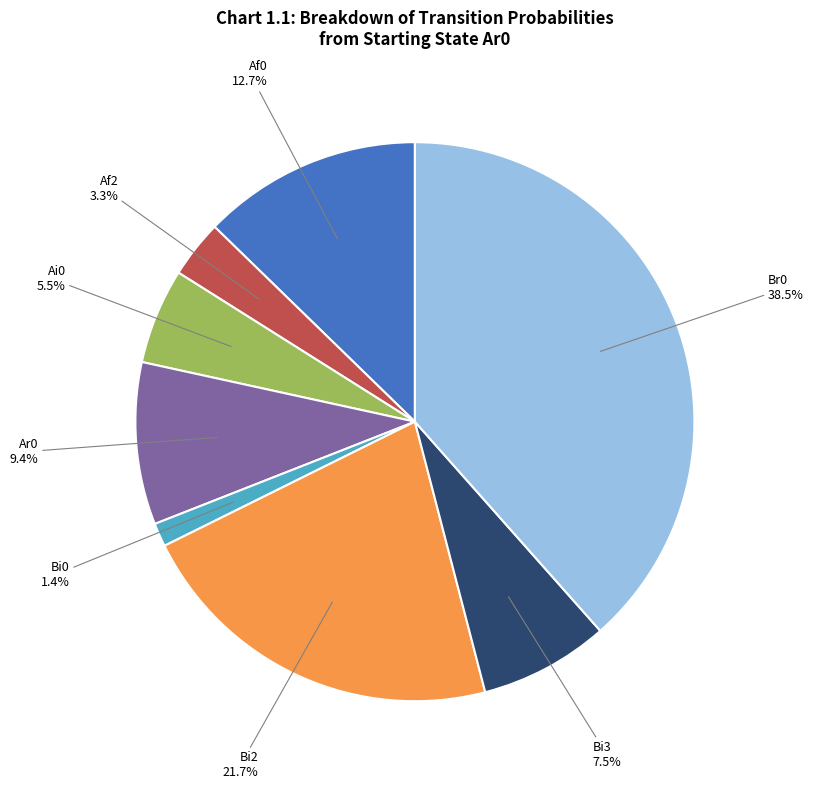

Does any single category account for the majority?

No